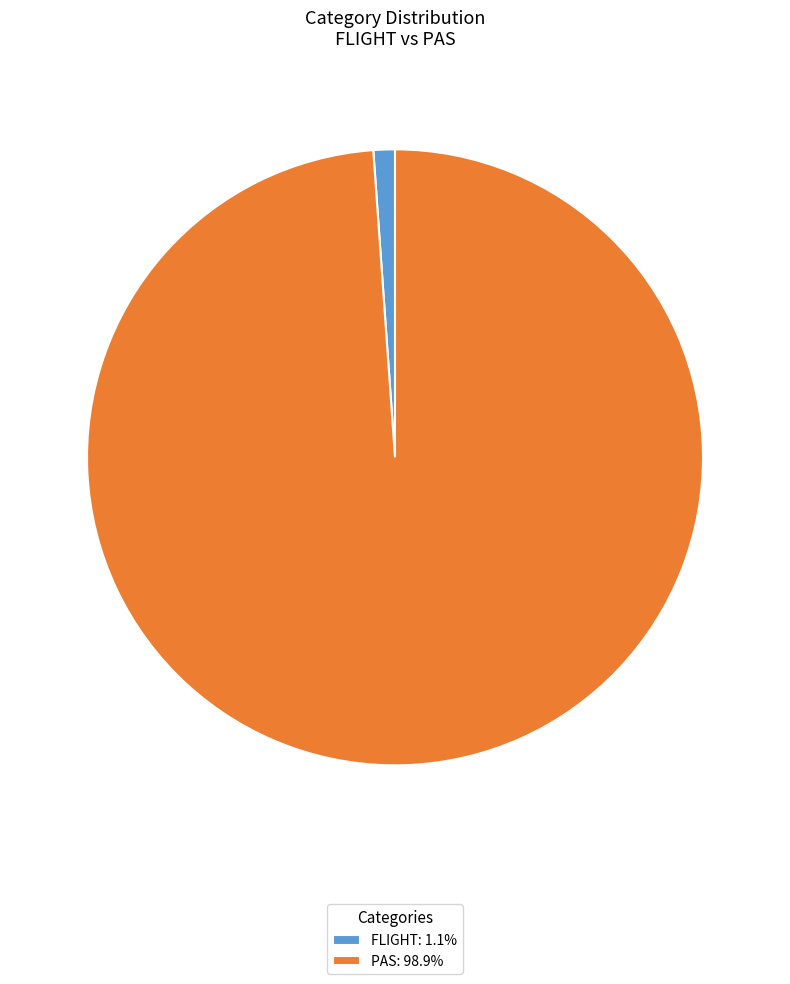

Is there any slice that represents more than half of the pie?

Yes